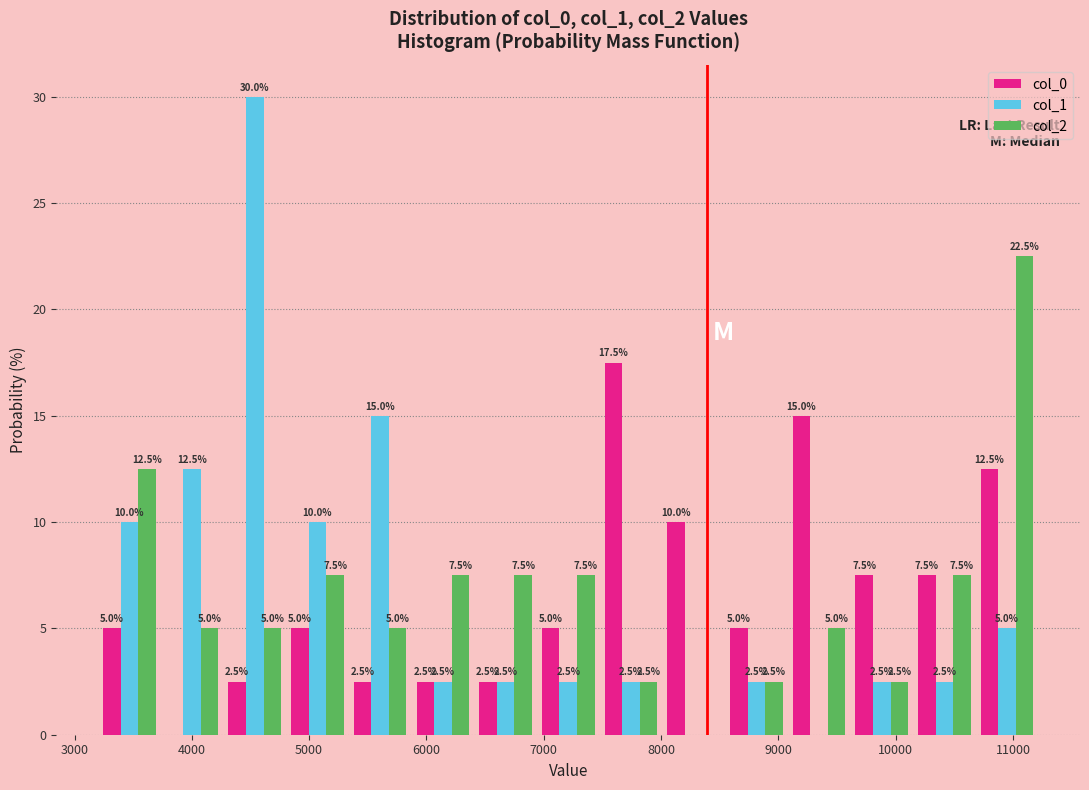

In the col_2 series, which range on the x-axis has the tallest bar?

10700 to 11200